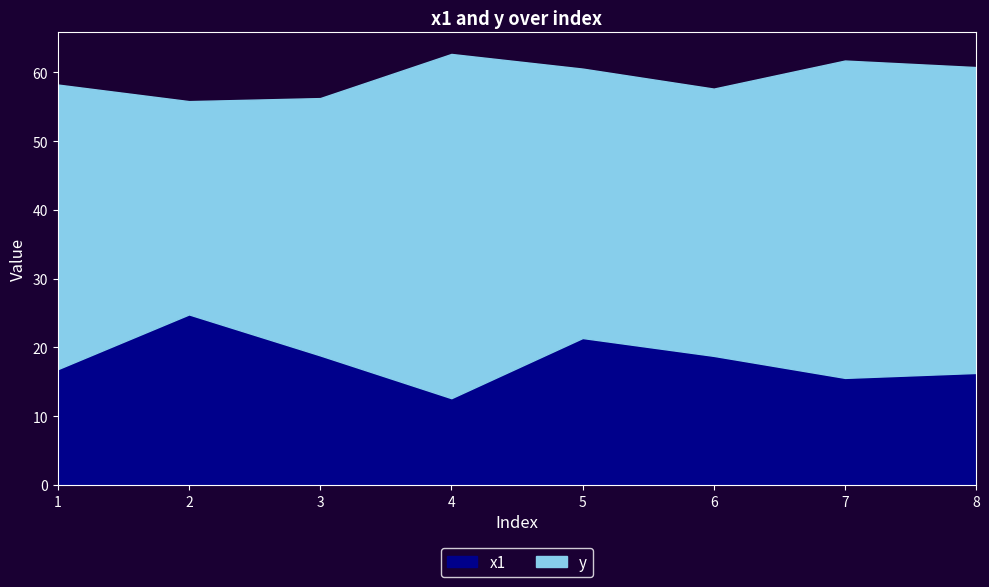

What is the total value across all series at 3?

56.3